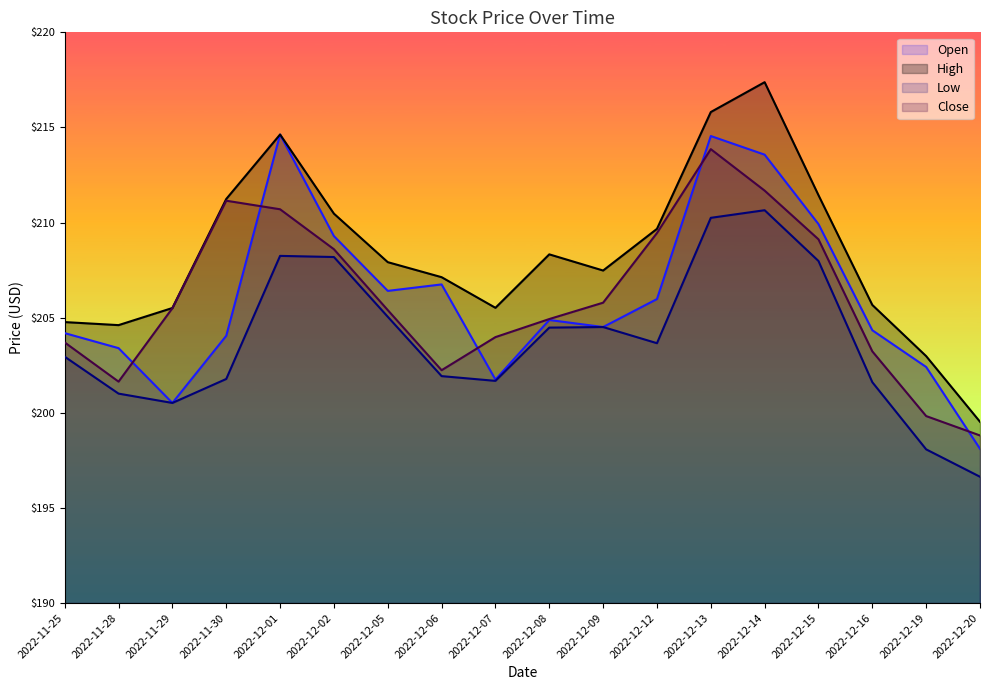

How many interior local peaks does the High series have?

3